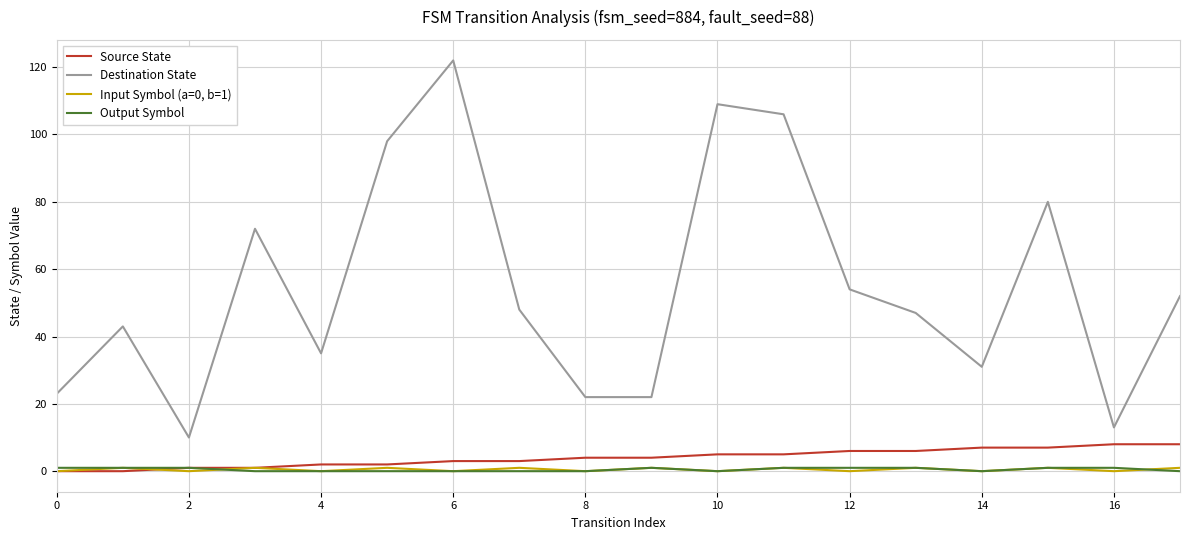

Which series has the largest range (max minus min)?

Destination State